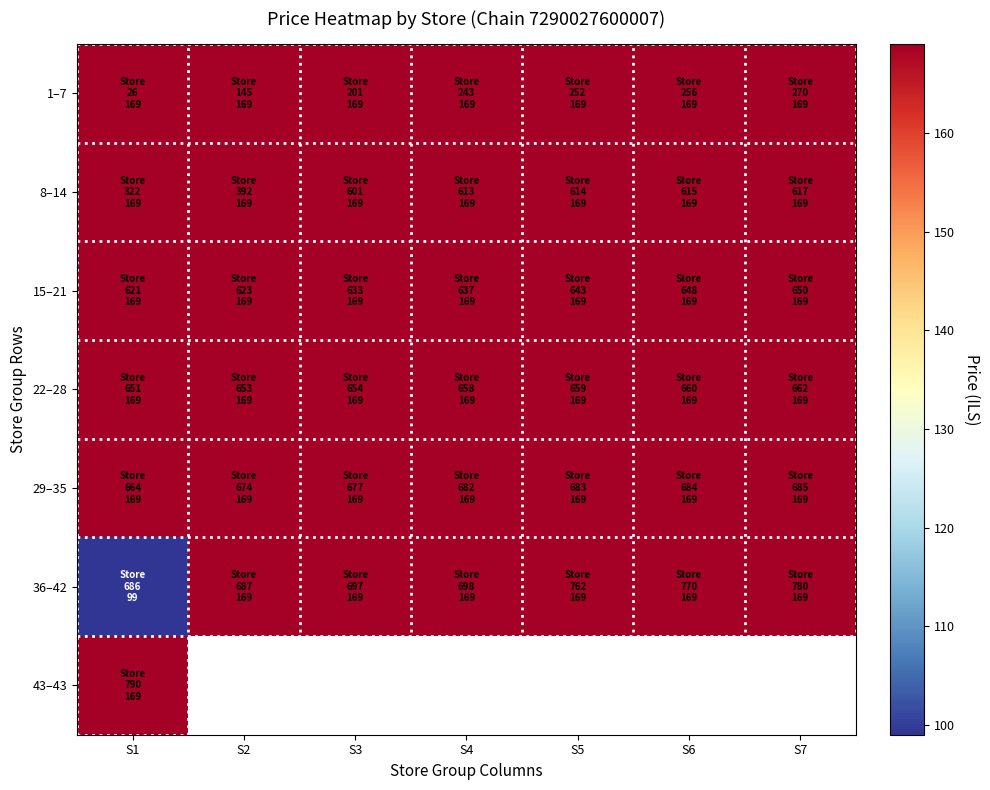

List the labels in order of 43–43 value, largest first.

S1, S2, S3, S4, S5, S6, S7